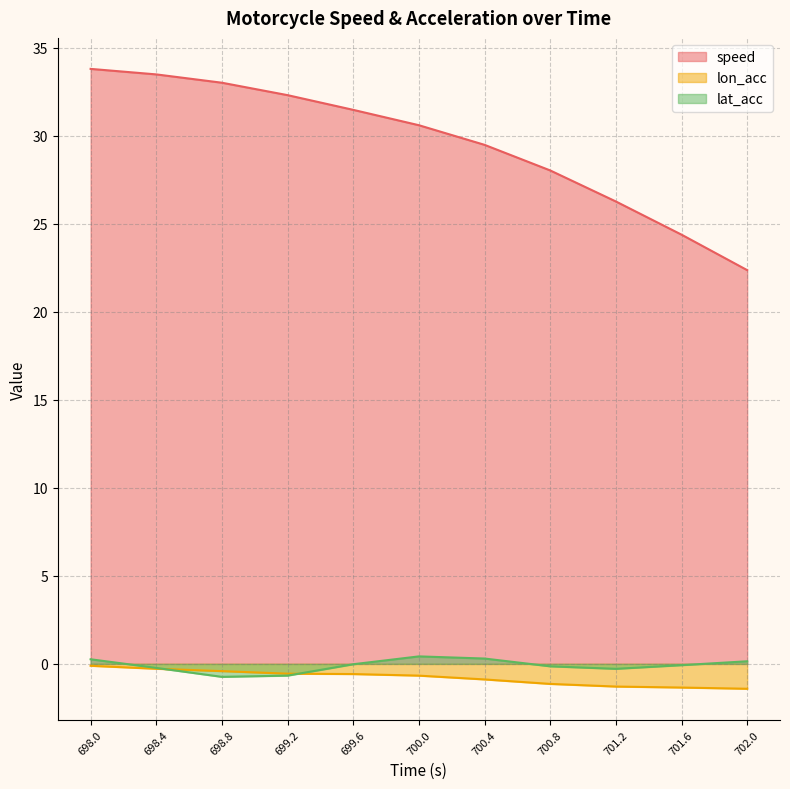

At 702.0, list the series in order from largest to smallest.

speed, lat_acc, lon_acc